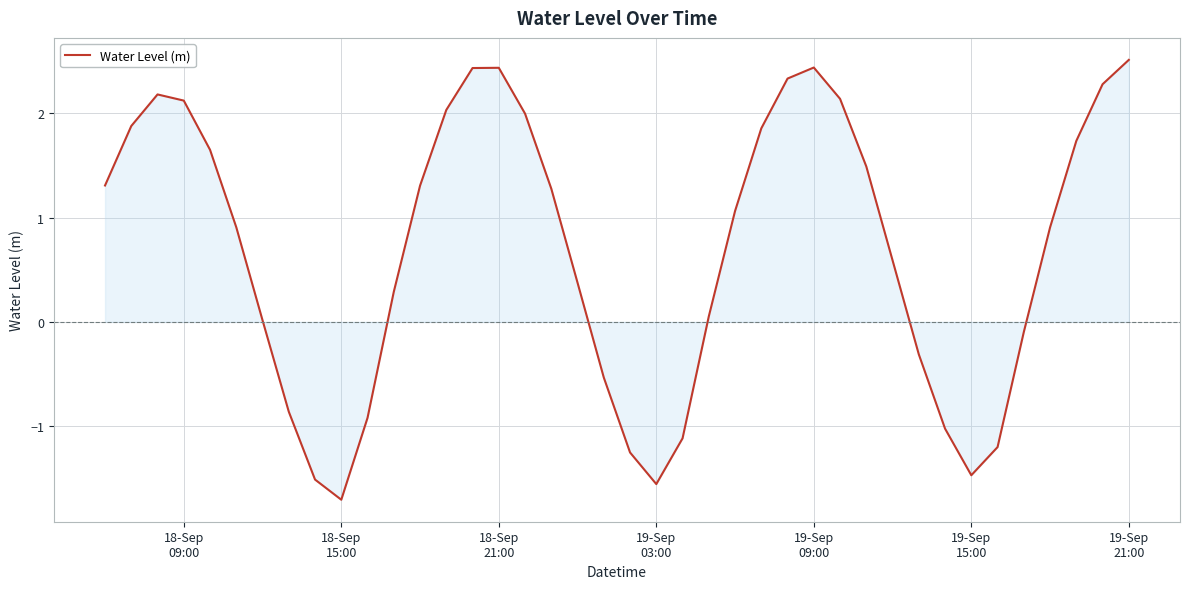

What is the difference between the maximum and minimum values?

4.2